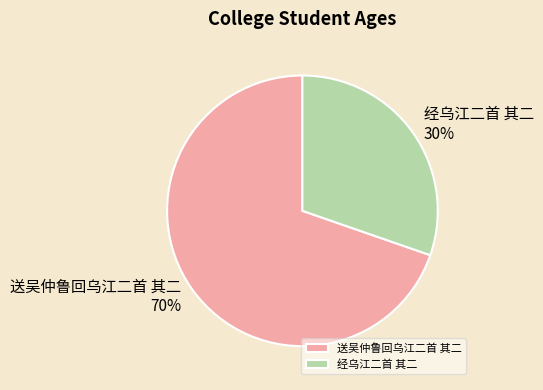

Rank the categories by value from highest to lowest.

送吴仲鲁回乌江二首 其二, 经乌江二首 其二